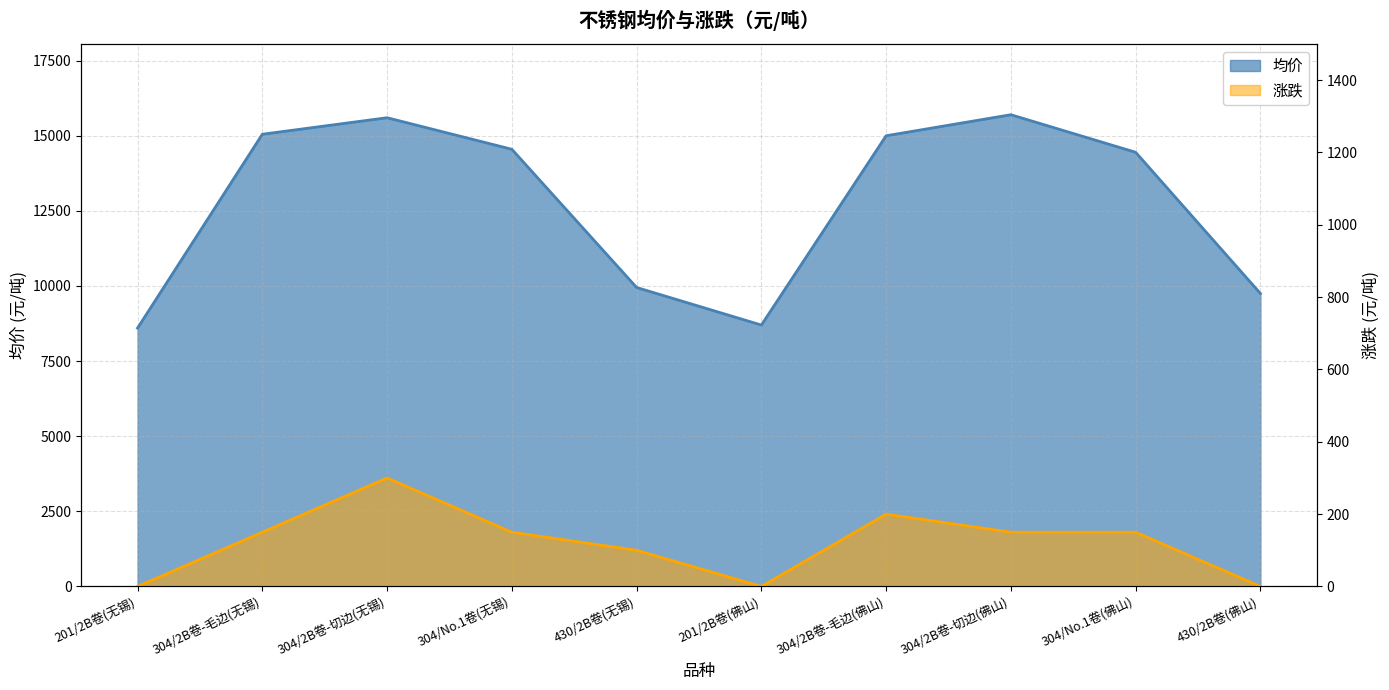

Which series has the largest range (max minus min)?

均价